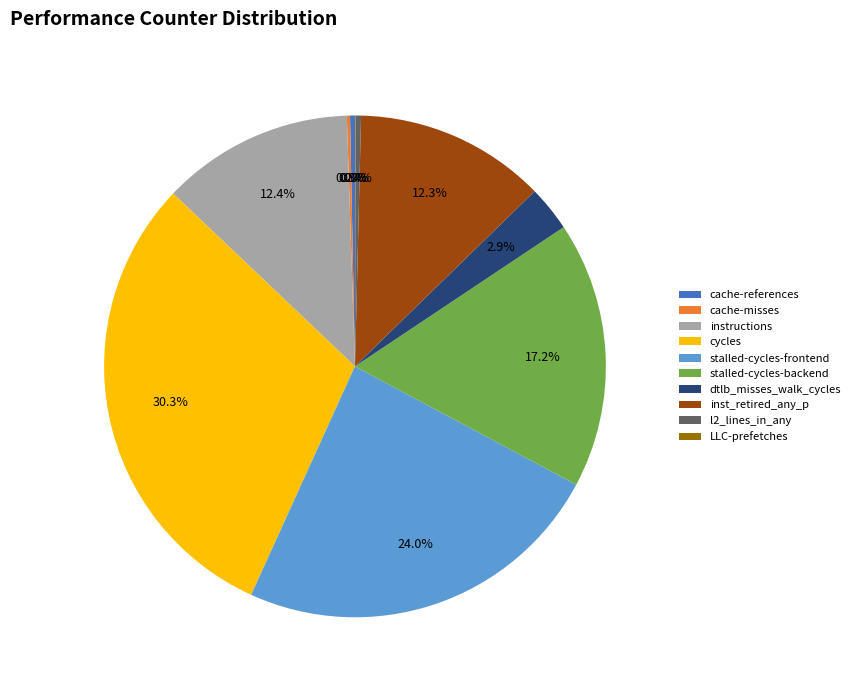

Which category has the biggest portion of the pie?

cycles